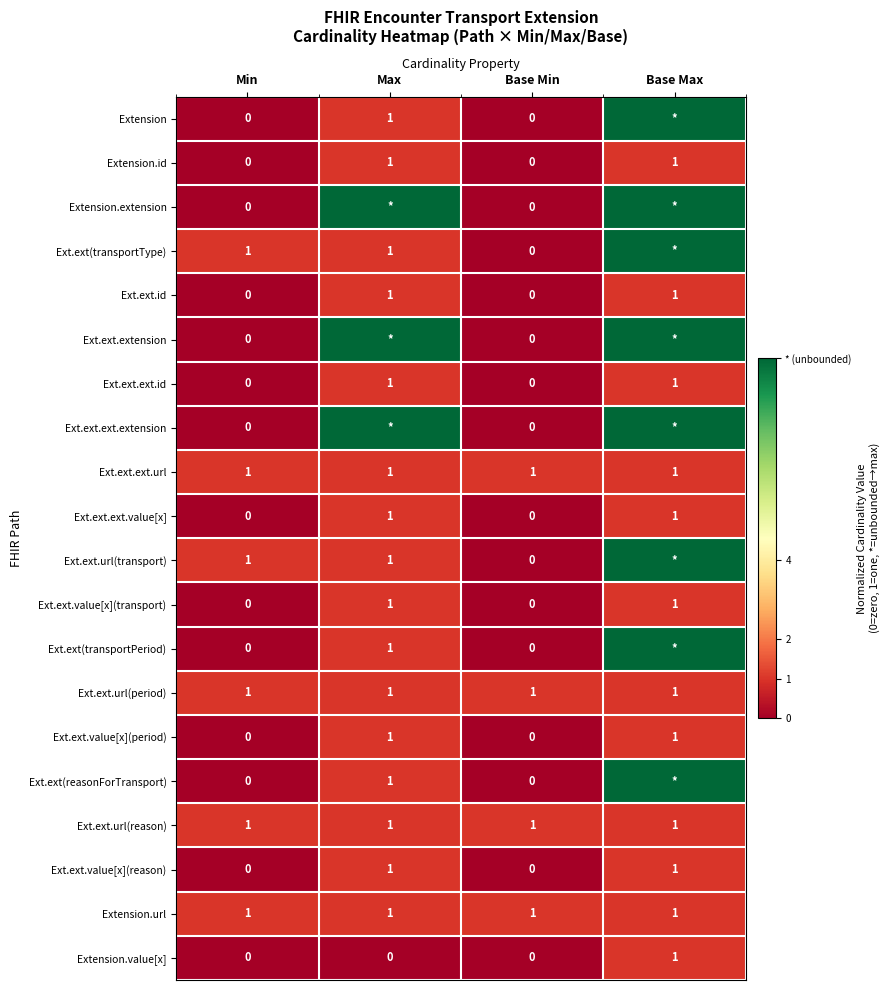

At which category does the chart reach its peak across all series?

Base Max